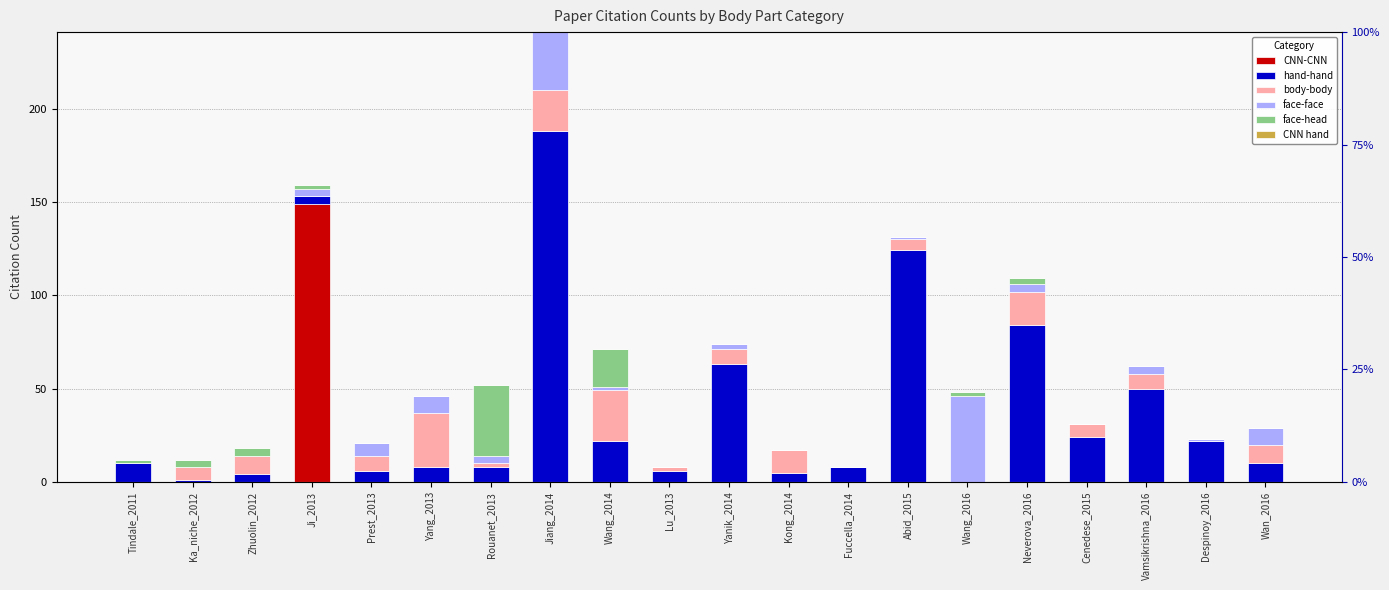

Reading left to right, list all the values displayed in this chart.

CNN-CNN: Tindale_2011=0	Ka_niche_2012=0	Zhuolin_2012=0	Ji_2013=149	Prest_2013=0	Yang_2013=0	Rouanet_2013=0	Jiang_2014=0	Wang_2014=0	Lu_2013=0	Yanik_2014=0	Kong_2014=0	Fuccella_2014=0	Abid_2015=0	Wang_2016=0	Neverova_2016=0	Cenedese_2015=0	Vamsikrishna_2016=0	Despinoy_2016=0	Wan_2016=0
hand-hand: Tindale_2011=10	Ka_niche_2012=1	Zhuolin_2012=4	Ji_2013=4	Prest_2013=6	Yang_2013=8	Rouanet_2013=8	Jiang_2014=188	Wang_2014=22	Lu_2013=6	Yanik_2014=63	Kong_2014=5	Fuccella_2014=8	Abid_2015=124	Wang_2016=0	Neverova_2016=84	Cenedese_2015=24	Vamsikrishna_2016=50	Despinoy_2016=22	Wan_2016=10
body-body: Tindale_2011=0	Ka_niche_2012=7	Zhuolin_2012=10	Ji_2013=0	Prest_2013=8	Yang_2013=29	Rouanet_2013=2	Jiang_2014=22	Wang_2014=27	Lu_2013=2	Yanik_2014=8	Kong_2014=12	Fuccella_2014=0	Abid_2015=6	Wang_2016=0	Neverova_2016=18	Cenedese_2015=7	Vamsikrishna_2016=8	Despinoy_2016=0	Wan_2016=10
face-face: Tindale_2011=0	Ka_niche_2012=0	Zhuolin_2012=0	Ji_2013=4	Prest_2013=7	Yang_2013=9	Rouanet_2013=4	Jiang_2014=31	Wang_2014=2	Lu_2013=0	Yanik_2014=3	Kong_2014=0	Fuccella_2014=0	Abid_2015=1	Wang_2016=46	Neverova_2016=4	Cenedese_2015=0	Vamsikrishna_2016=4	Despinoy_2016=1	Wan_2016=9
face-head: Tindale_2011=2	Ka_niche_2012=4	Zhuolin_2012=4	Ji_2013=2	Prest_2013=0	Yang_2013=0	Rouanet_2013=38	Jiang_2014=0	Wang_2014=20	Lu_2013=0	Yanik_2014=0	Kong_2014=0	Fuccella_2014=0	Abid_2015=0	Wang_2016=2	Neverova_2016=3	Cenedese_2015=0	Vamsikrishna_2016=0	Despinoy_2016=0	Wan_2016=0
CNN hand: Tindale_2011=0	Ka_niche_2012=0	Zhuolin_2012=0	Ji_2013=0	Prest_2013=0	Yang_2013=0	Rouanet_2013=0	Jiang_2014=0	Wang_2014=0	Lu_2013=0	Yanik_2014=0	Kong_2014=0	Fuccella_2014=0	Abid_2015=0	Wang_2016=0	Neverova_2016=0	Cenedese_2015=0	Vamsikrishna_2016=0	Despinoy_2016=0	Wan_2016=0